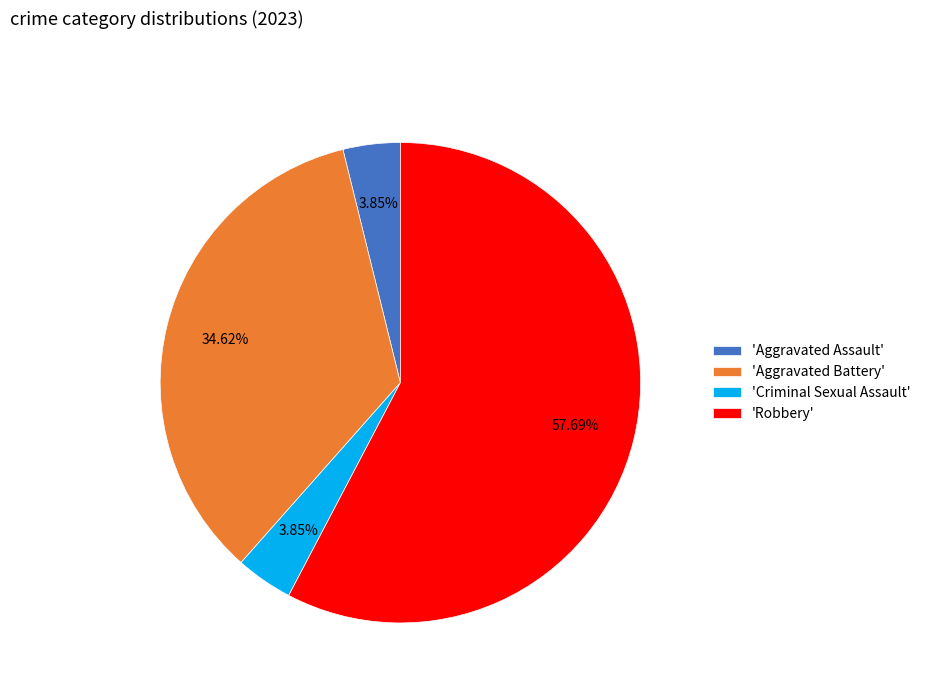

To the nearest percent, what is the average slice percentage?

25%